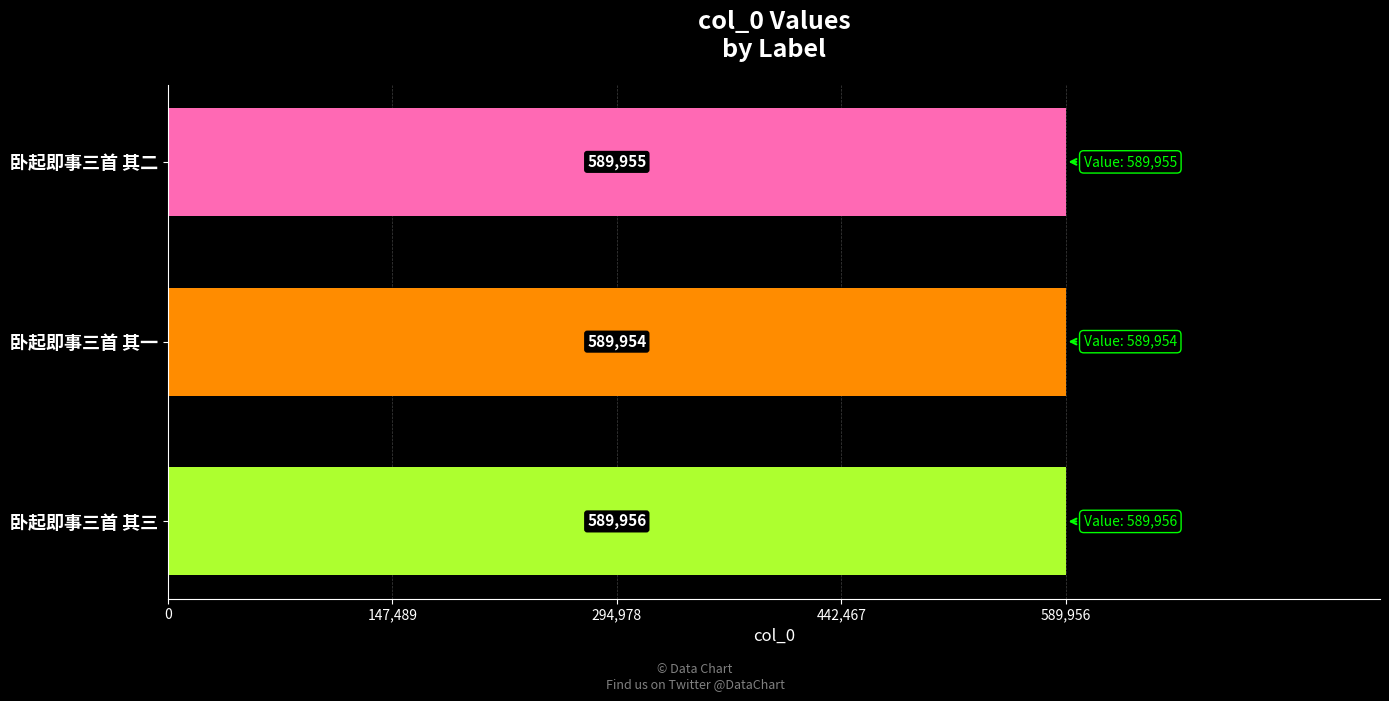

The chart shows a value of 327054 at 卧起即事三首 其三. True or false?

False